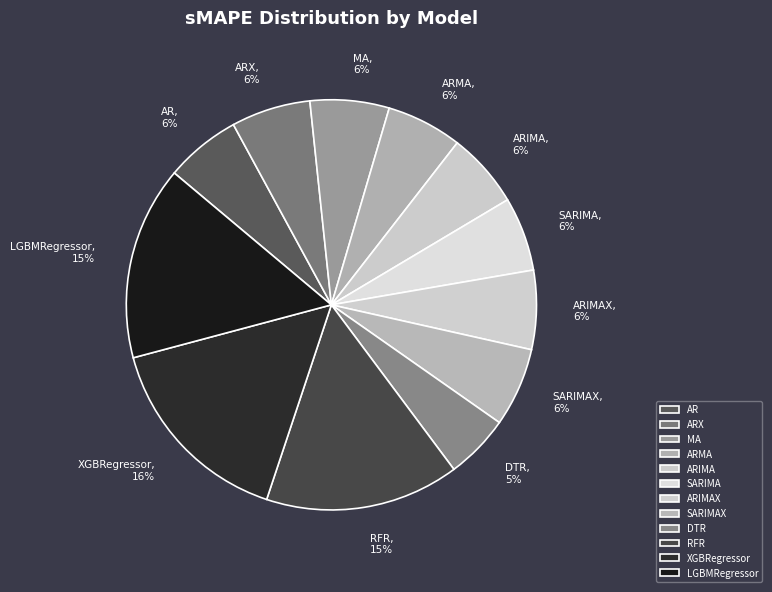

True or false: ARIMA accounts for 1% of the total.

False